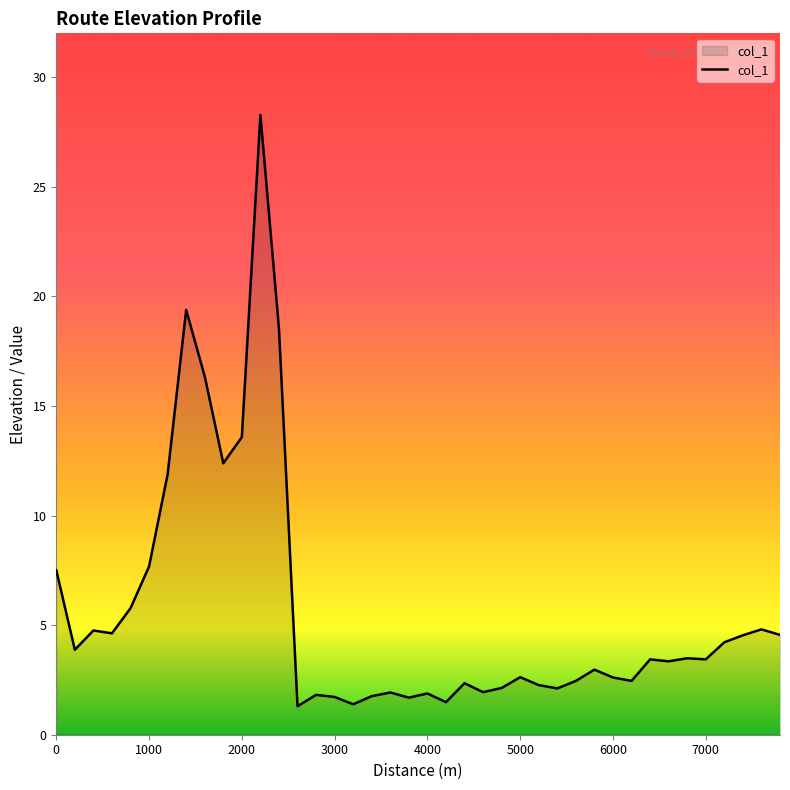

What is the minimum value shown in the chart?

1.3